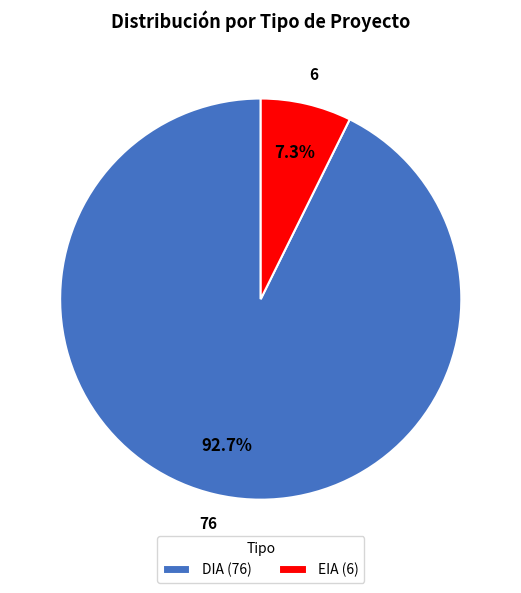

Which slice is the smallest?

EIA